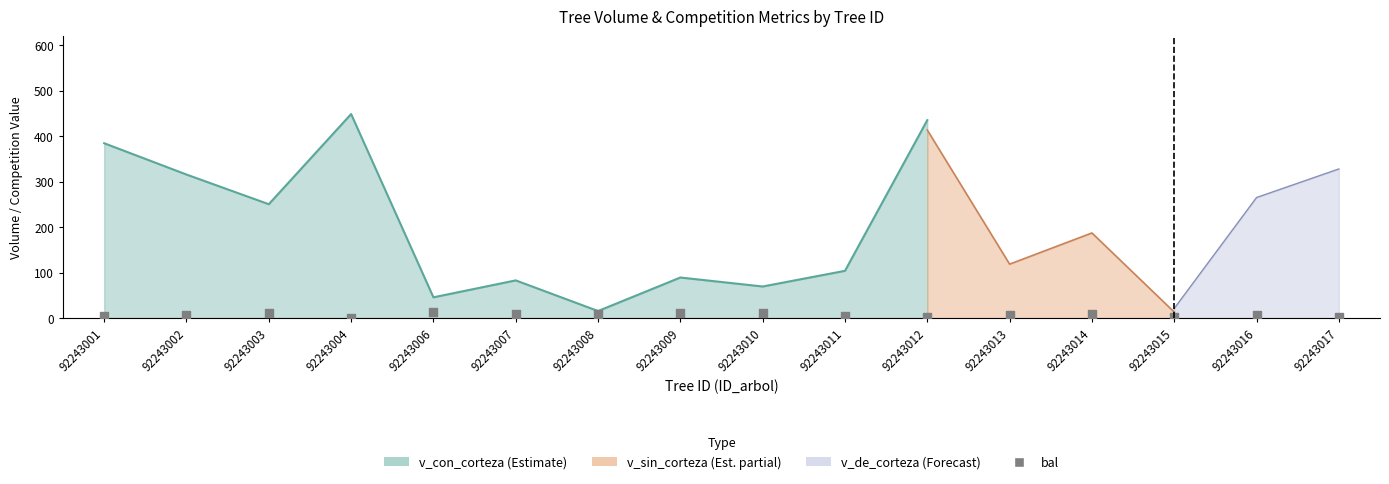

Which has a higher value, 92243007 or 92243015?

92243007